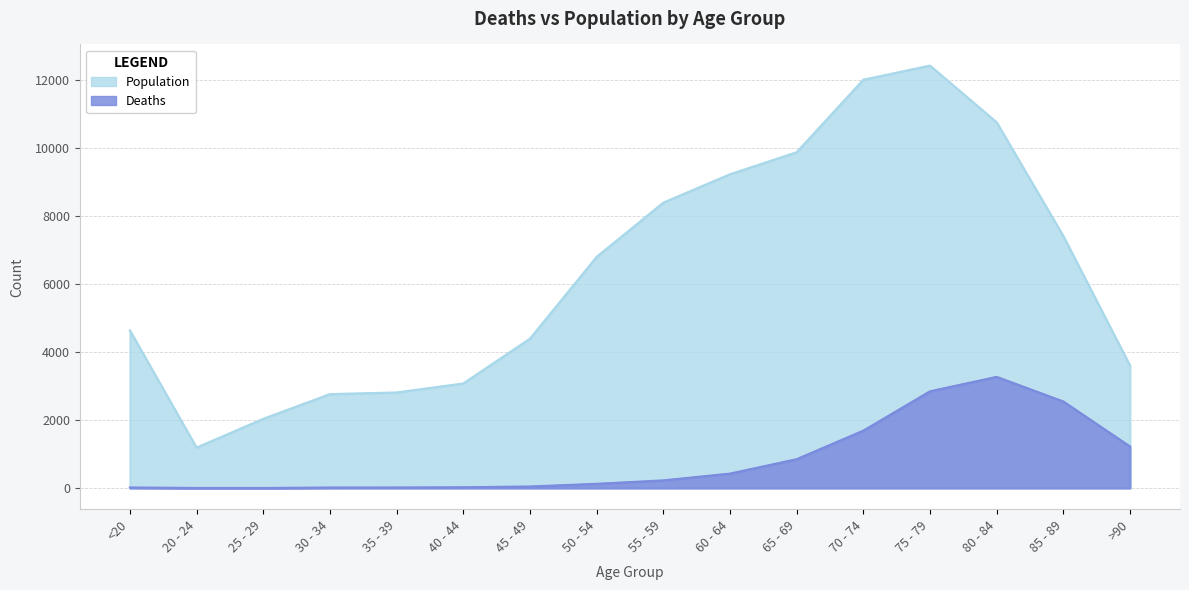

What is the difference between the Population values at 45 - 49 and 35 - 39?

1582